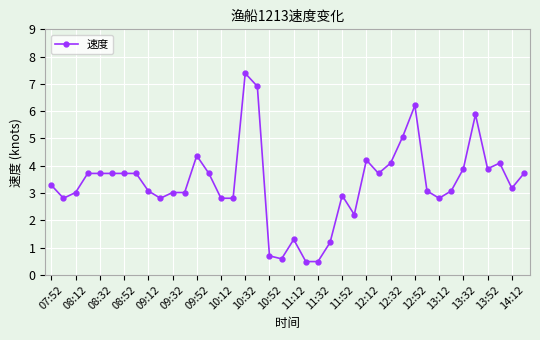

What is the value of the 22nd point from the left?

0.5